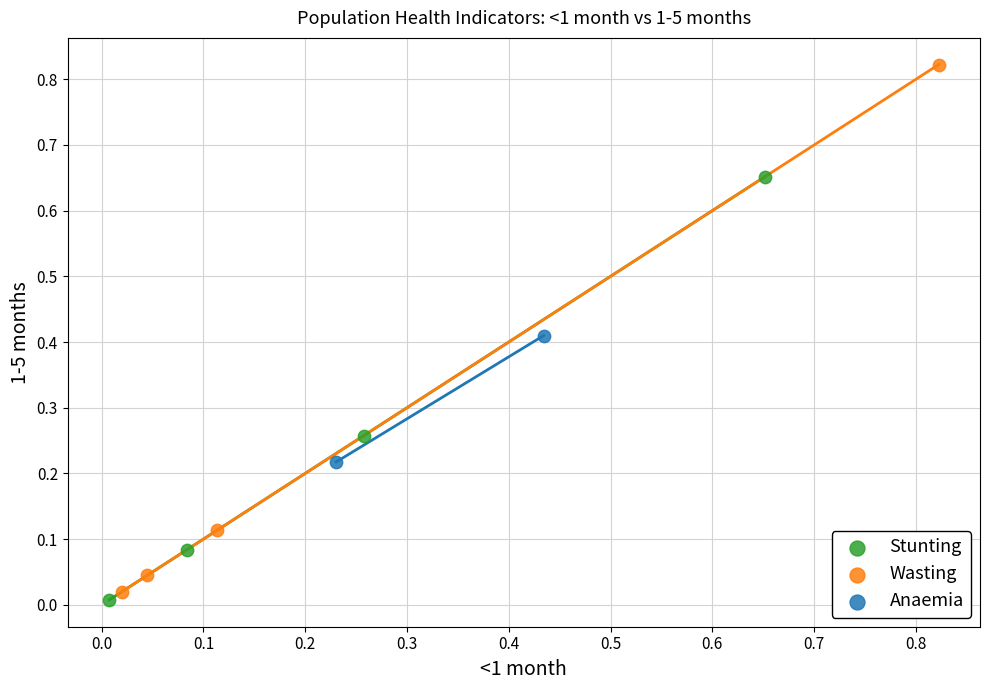

What are all the series names shown in the legend?

Stunting, Wasting, Anaemia